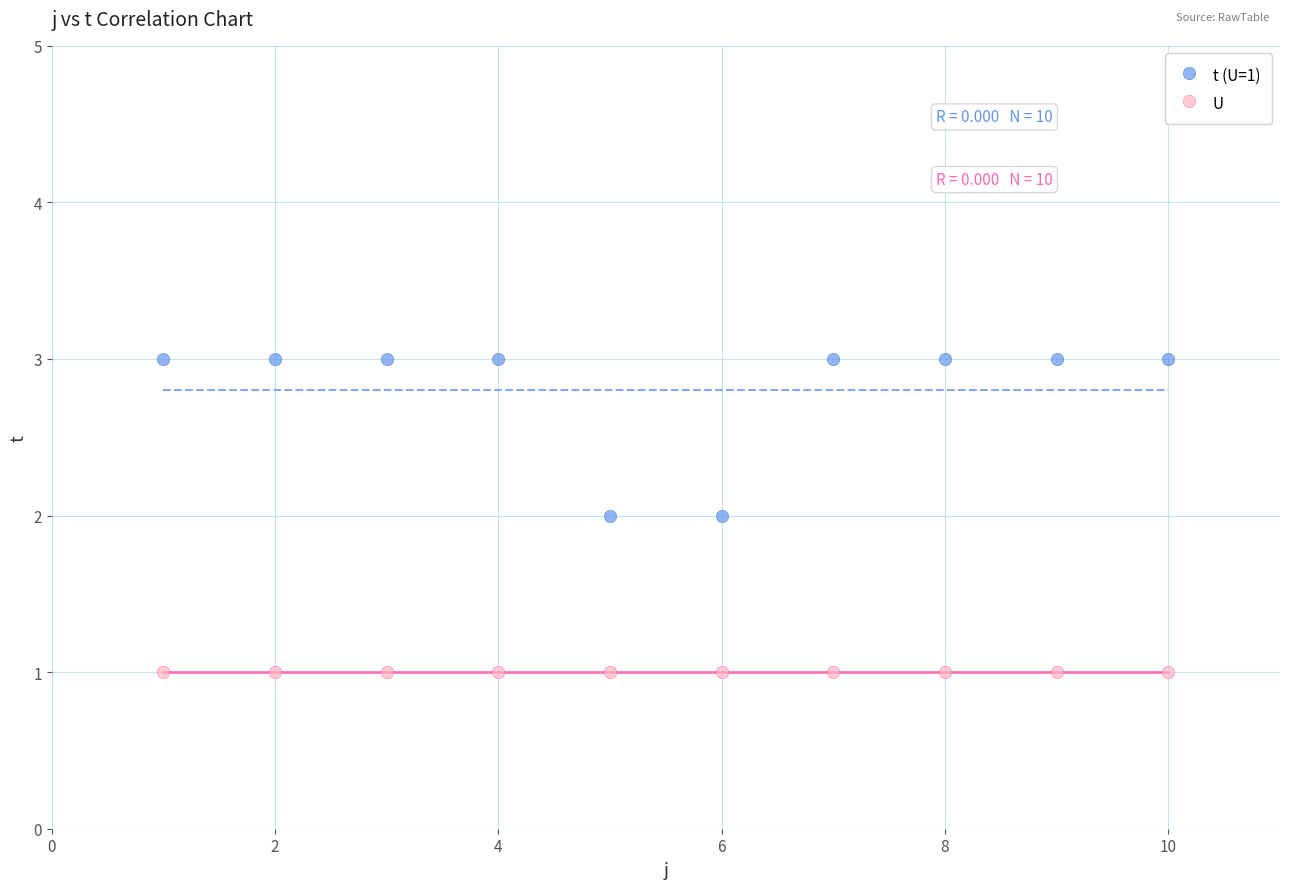

Which series reaches the maximum Y coordinate?

t (U=1)